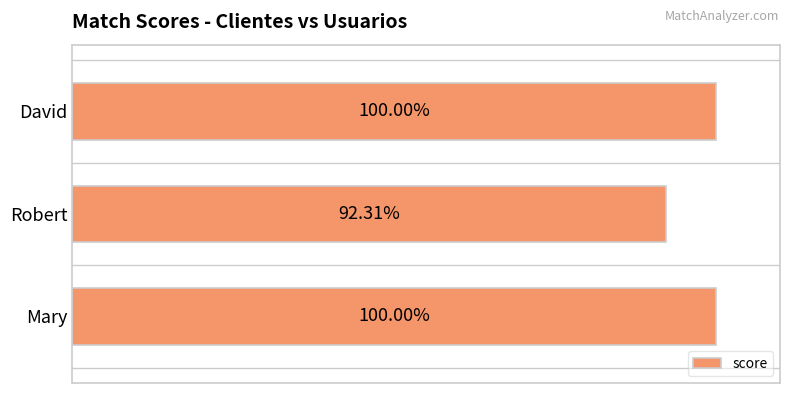

Which has a higher value, Robert or Mary?

Mary